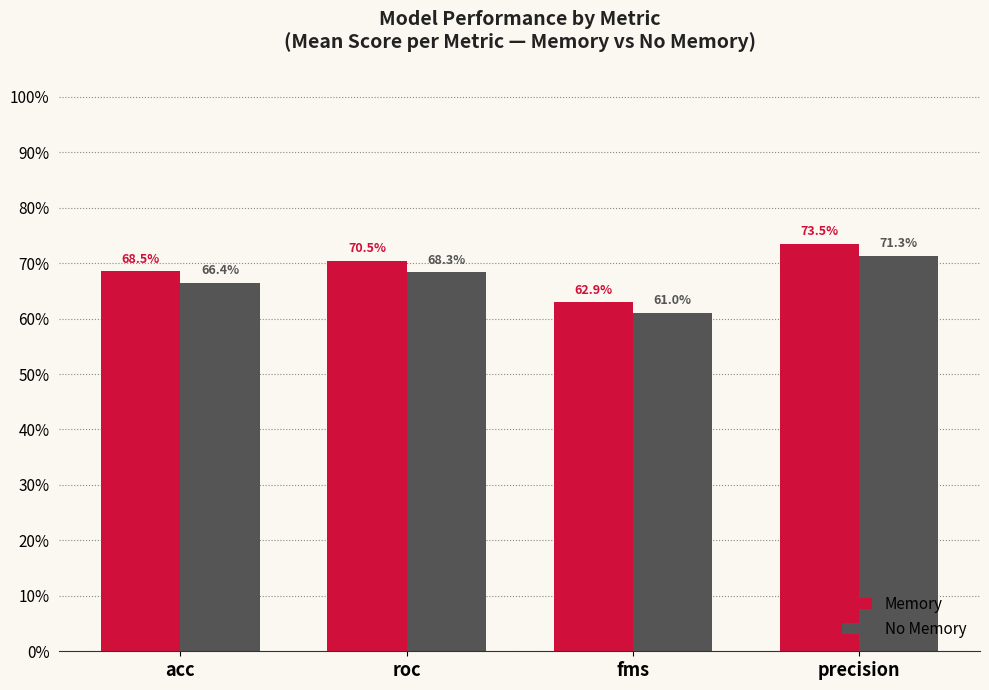

How many distinct data groups are displayed?

2